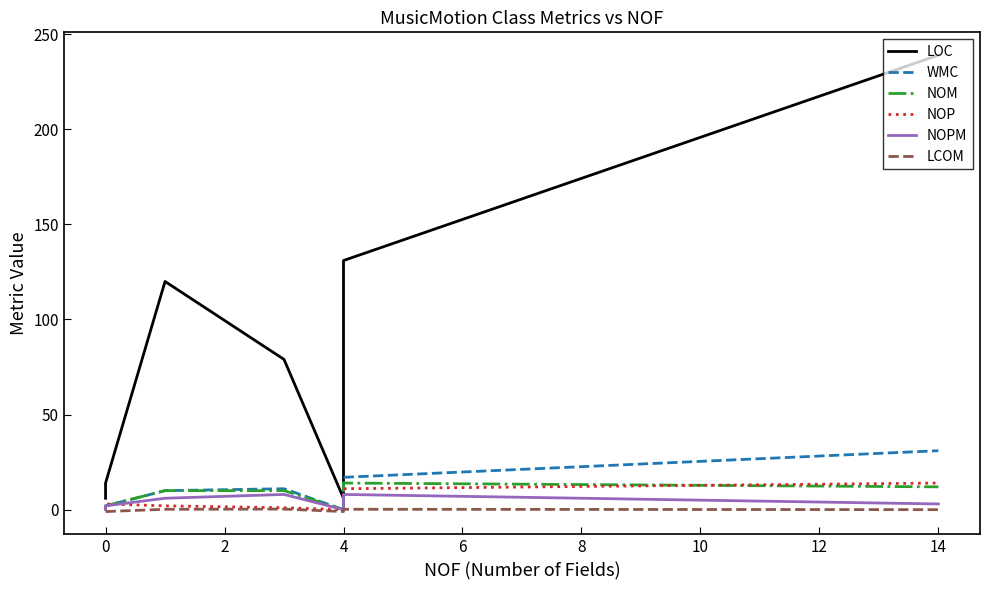

What is the sum of all WMC values?

75.0